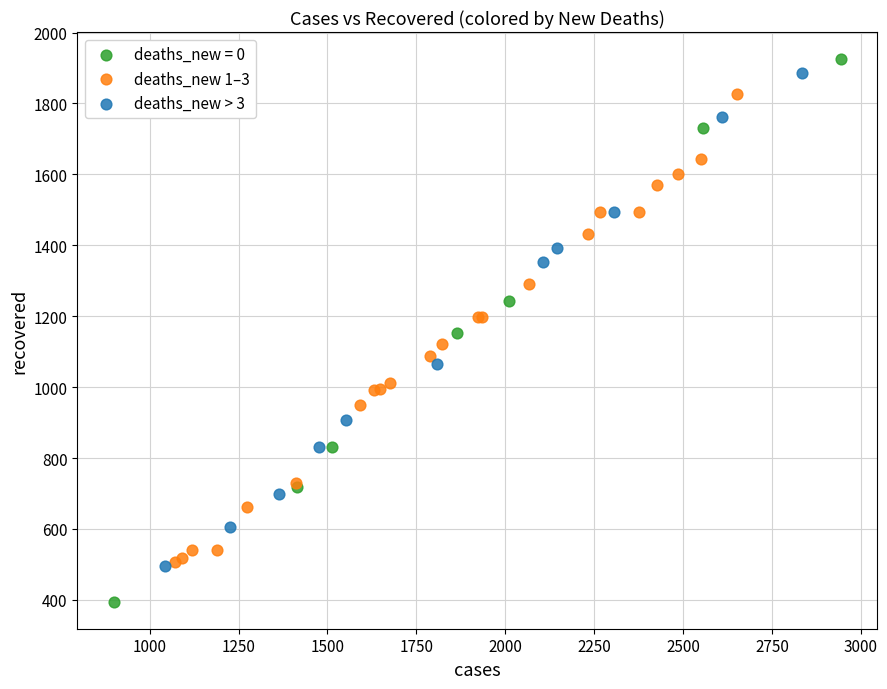

Which series contains the highest Y value?

deaths_new = 0